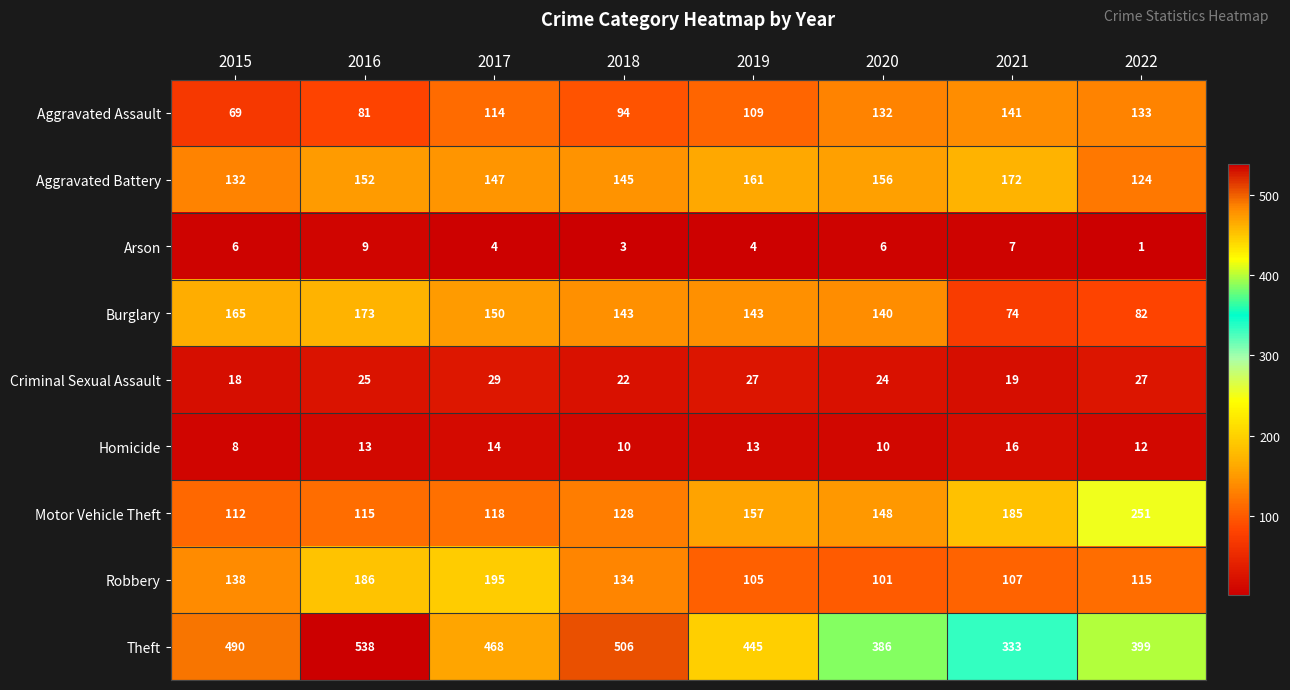

At which category does the chart reach its minimum across all series?

2022